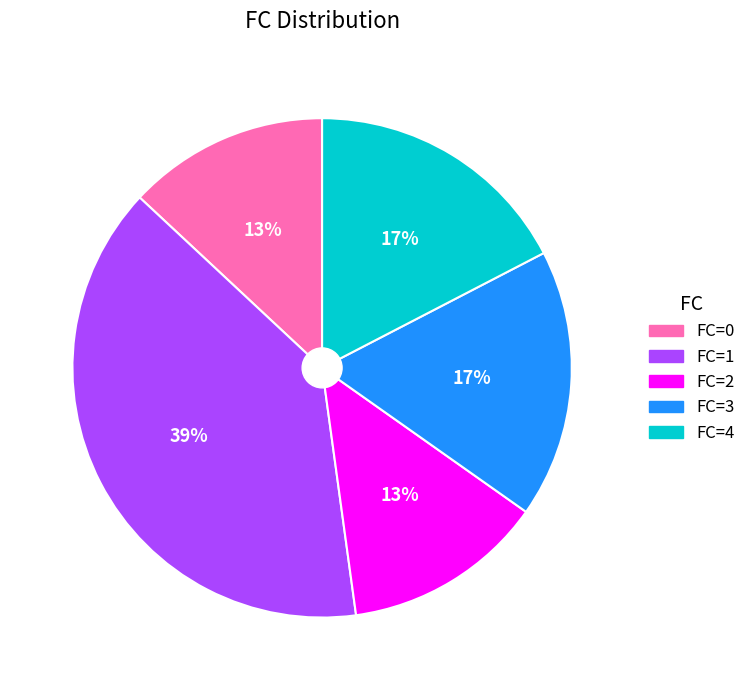

Is there a majority slice in this chart?

No